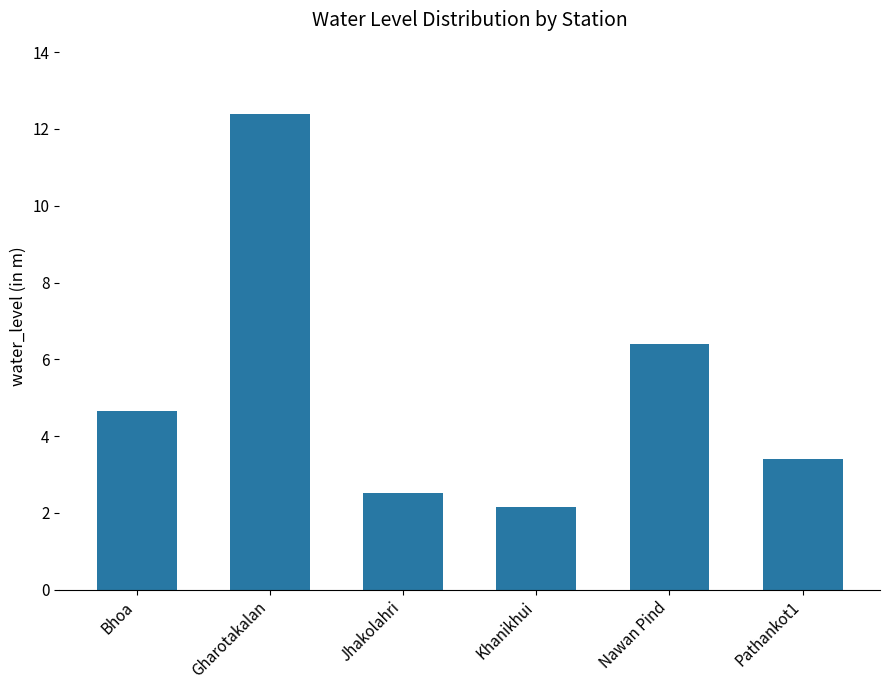

Read the value at Nawan Pind.

6.4